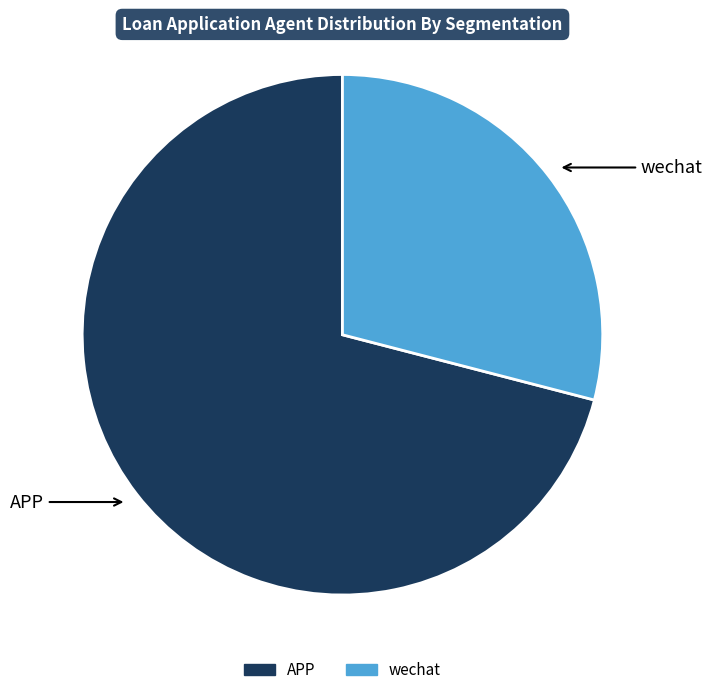

True or false: wechat accounts for 29% of the total.

True